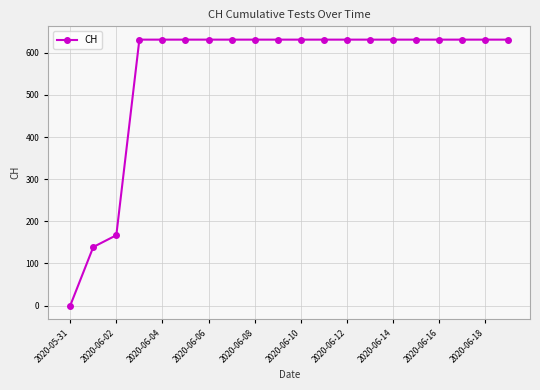

What is the value of the 20th point from the left?

631